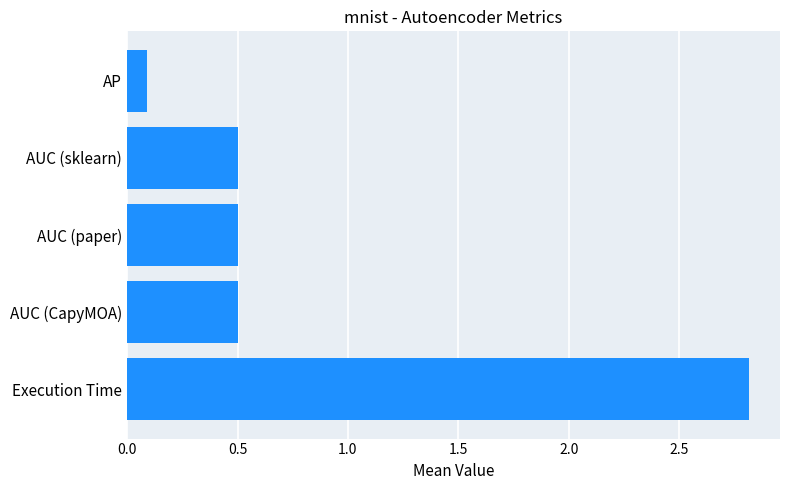

Reading top to bottom, list all the values displayed in this chart.

AP=0.1	AUC (sklearn)=0.5	AUC (paper)=0.5	AUC (CapyMOA)=0.5	Execution Time=2.8